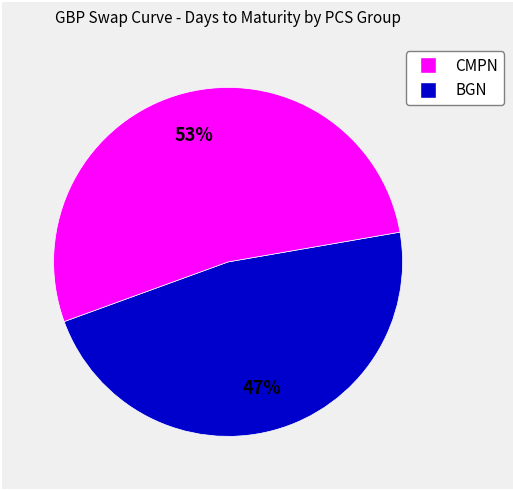

To the nearest percent, what is the average slice percentage?

50%